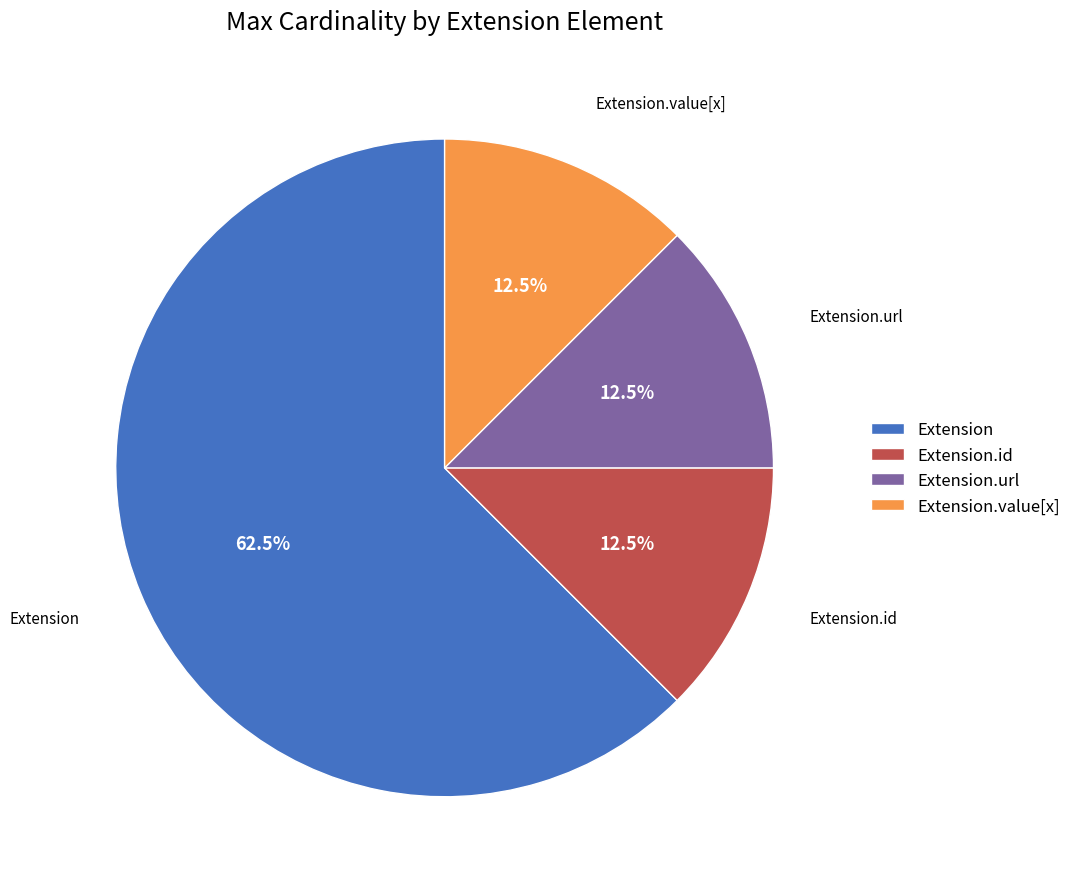

What is the largest slice in the pie chart?

Extension